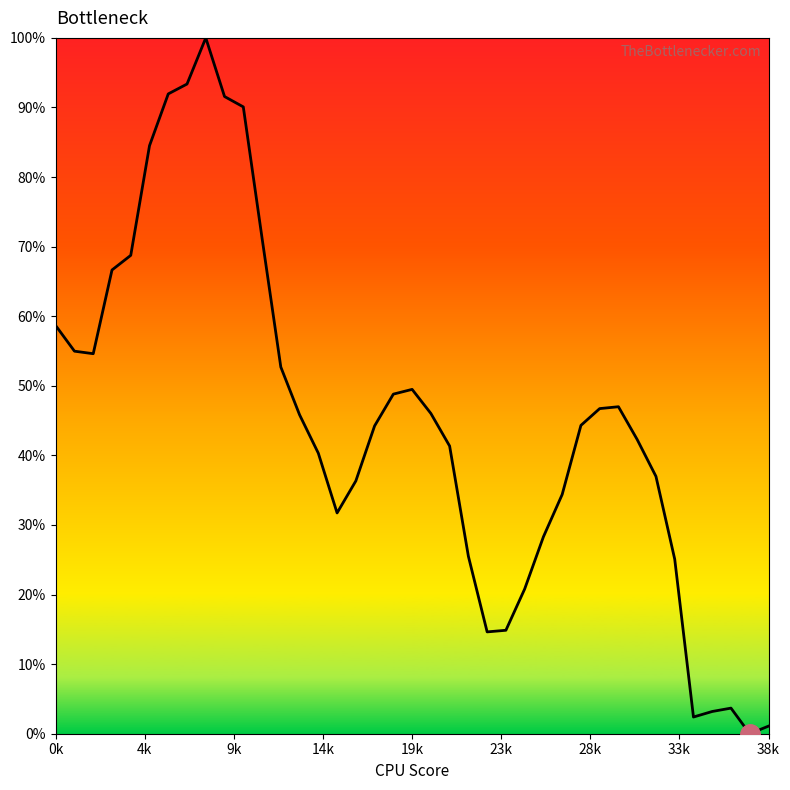

What is the difference between the maximum and minimum values?

100.0